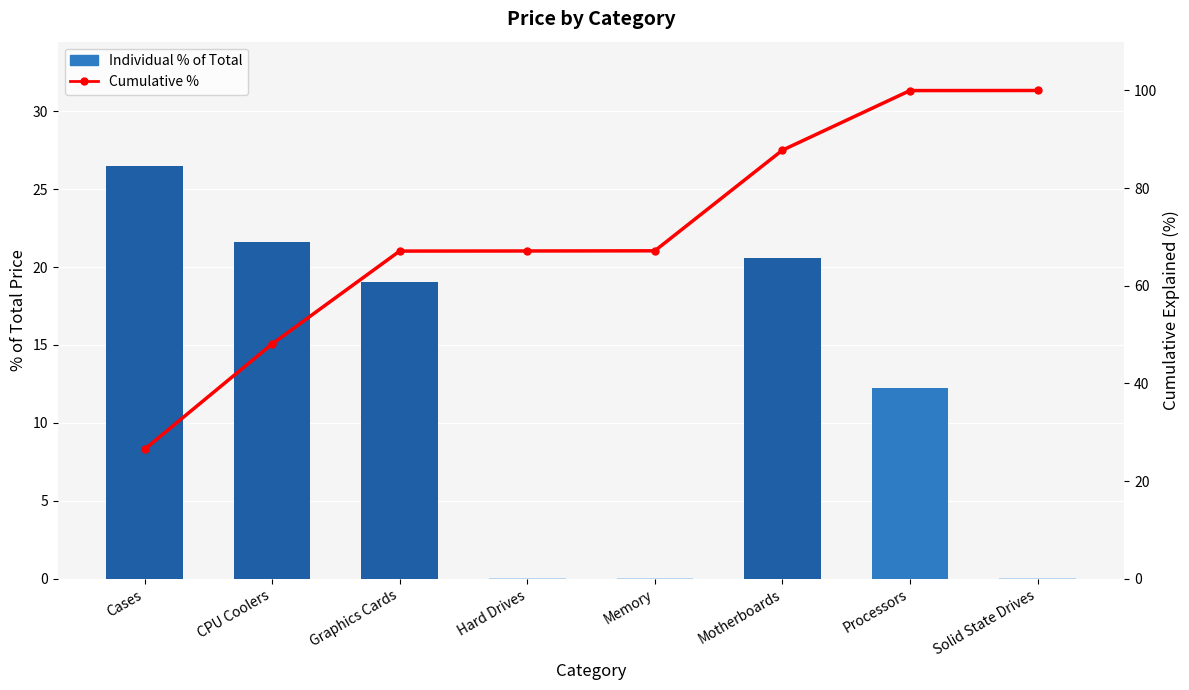

At which category does the chart reach its peak across all series?

Solid State Drives